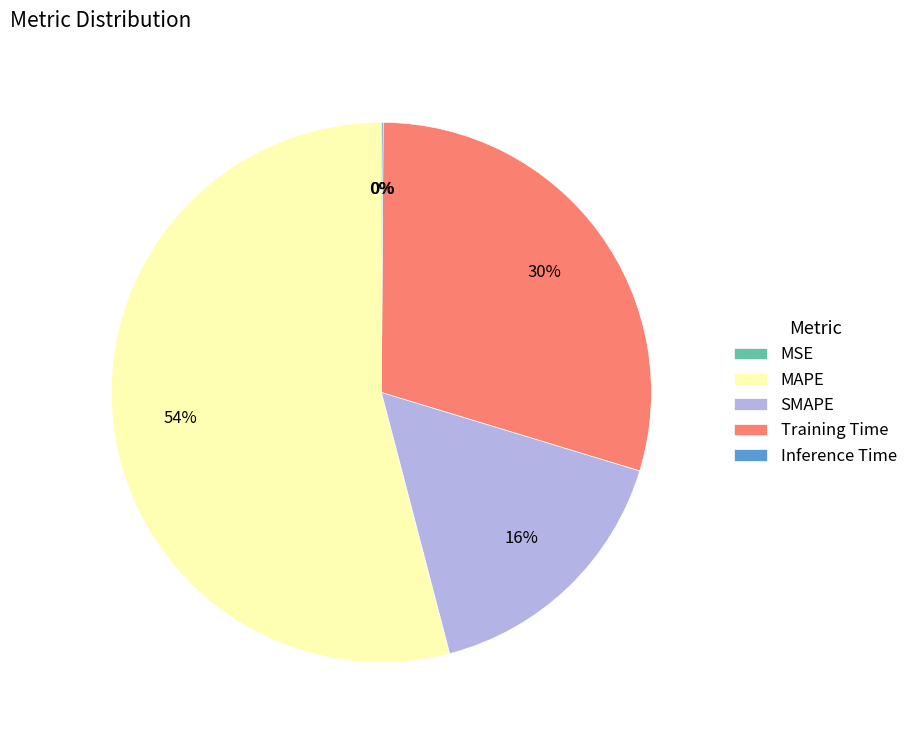

Is the sum of MAPE and Training Time greater than half?

Yes